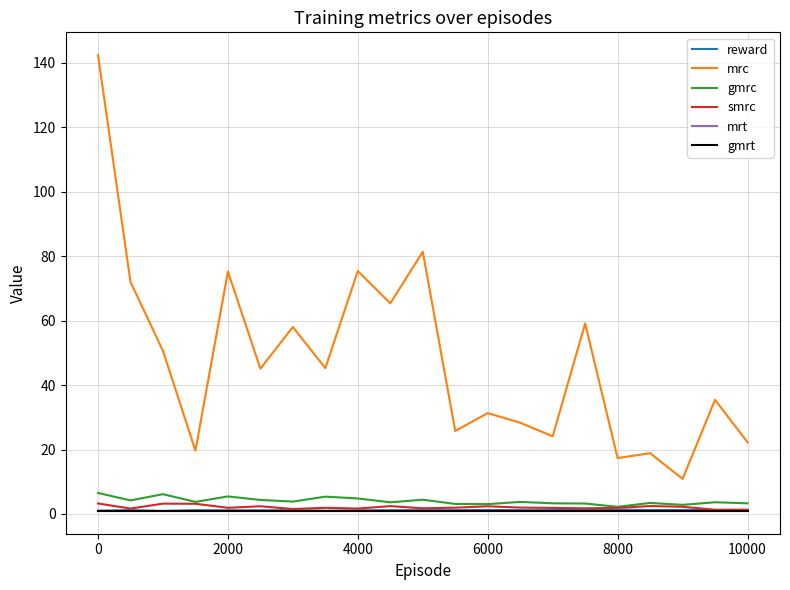

Which series has the largest total across all categories?

mrc